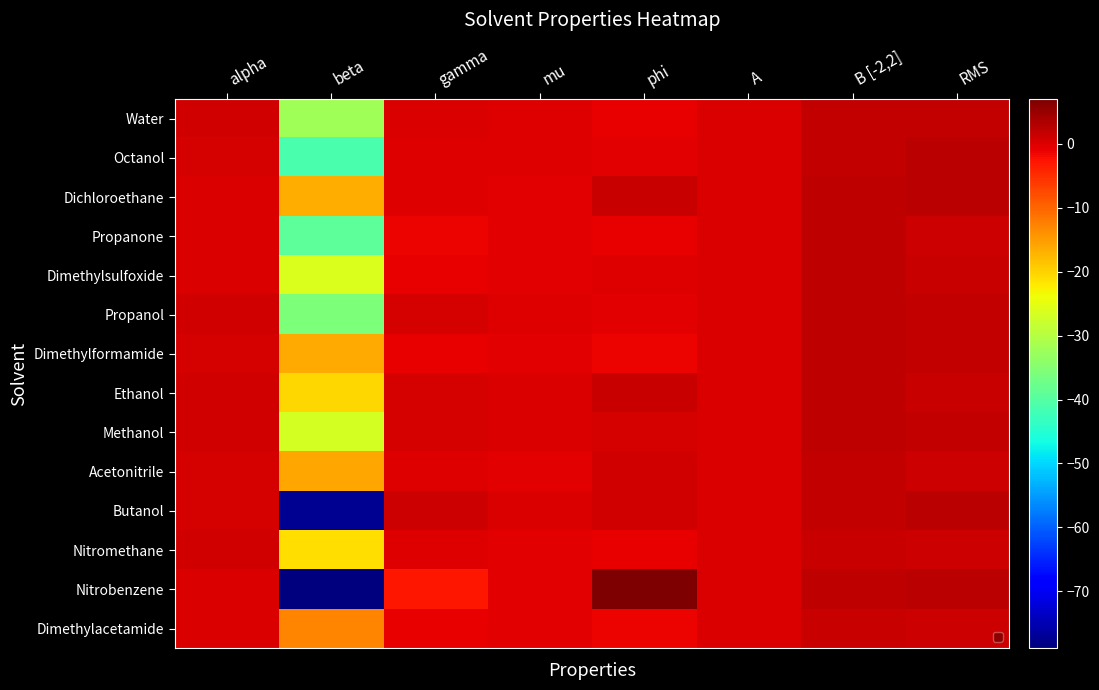

The value of Dimethylsulfoxide at phi is -0.1. True or false?

False